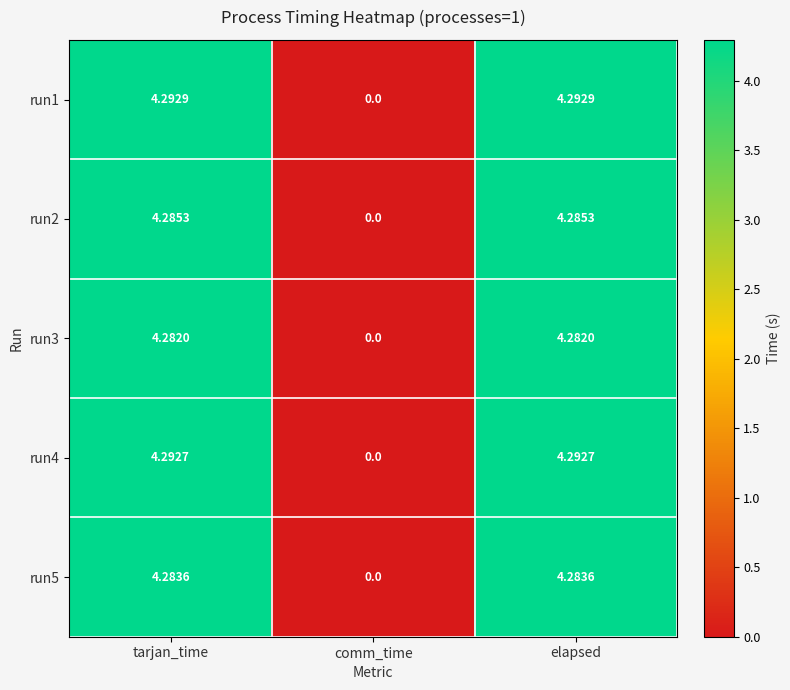

Is the value of run1 at comm_time greater than the value of run4 at tarjan_time?

No